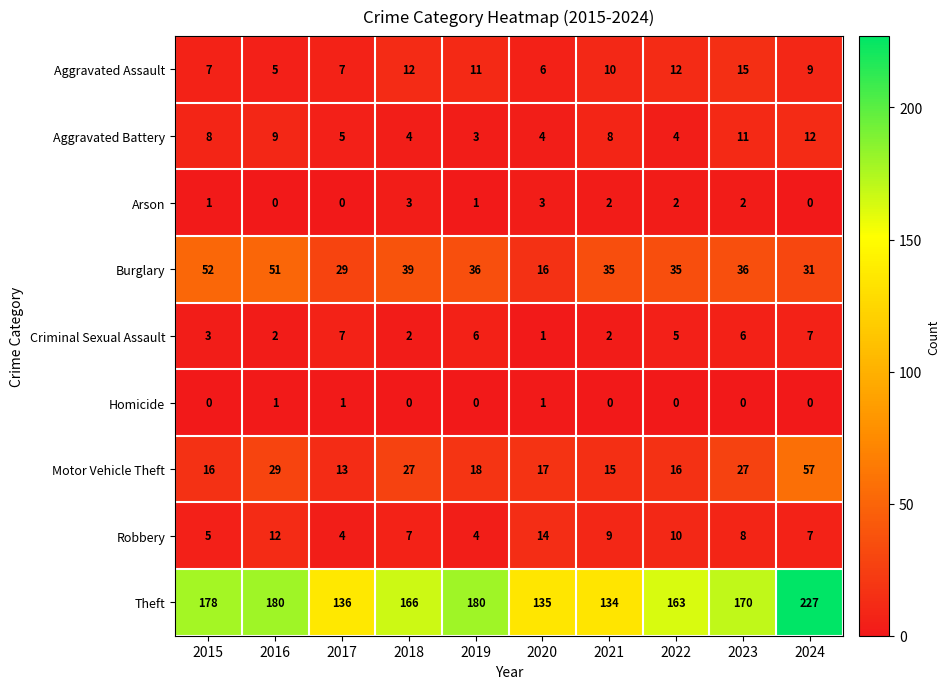

Which label corresponds to the largest value in the chart?

2024